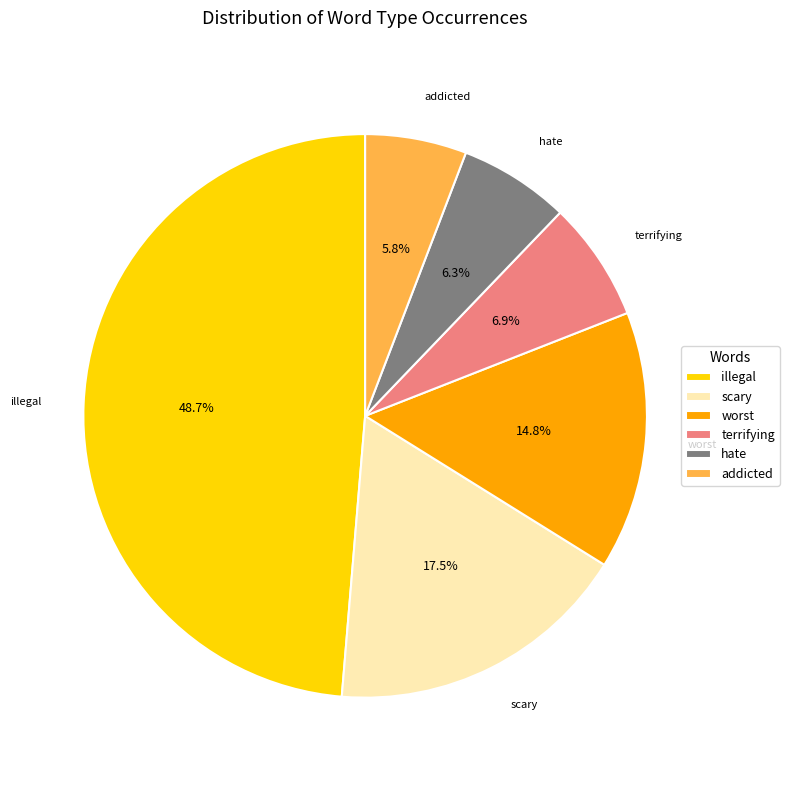

What portion of the pie excludes illegal?

51.3%